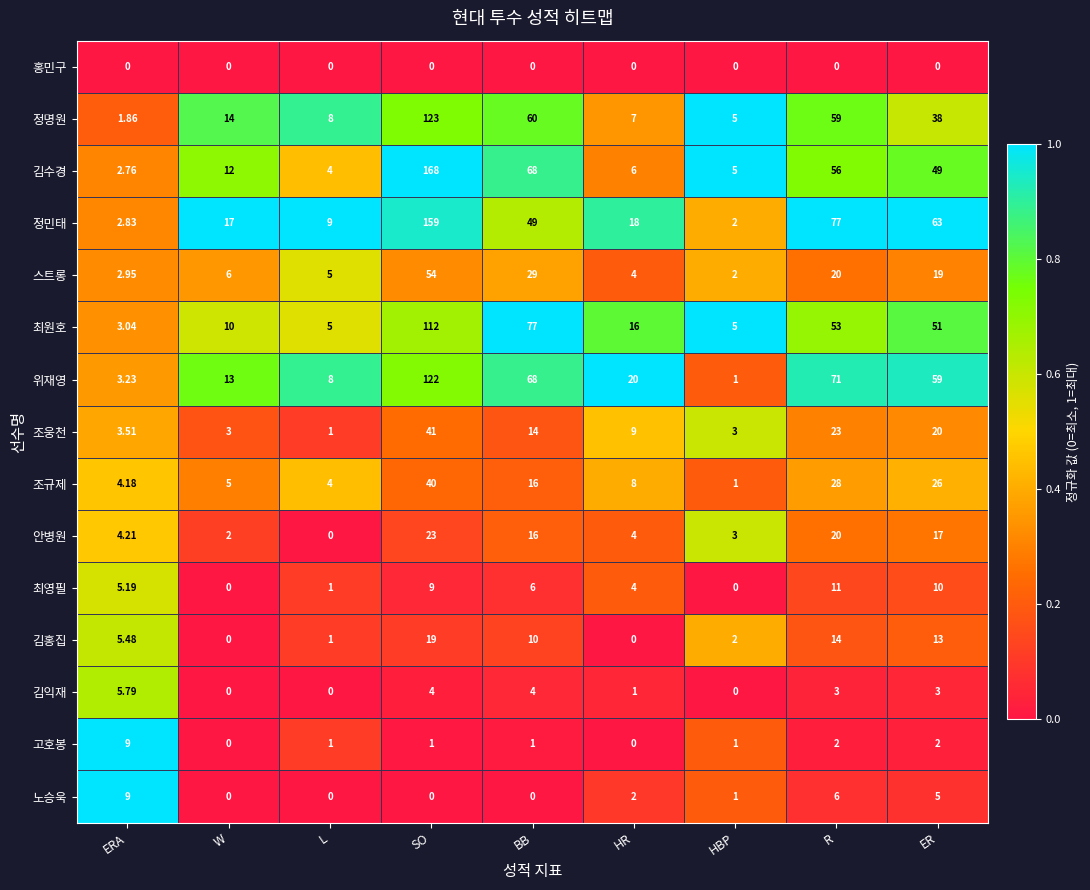

Which category has the highest value in the 정명원 series?

SO